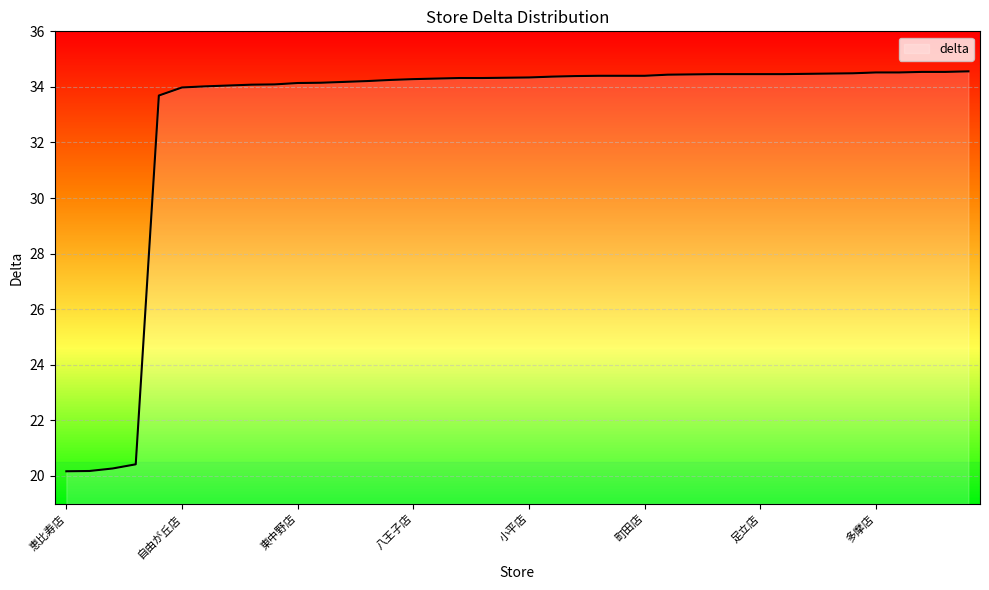

The value of delta at 町田店 is 20.9. True or false?

False